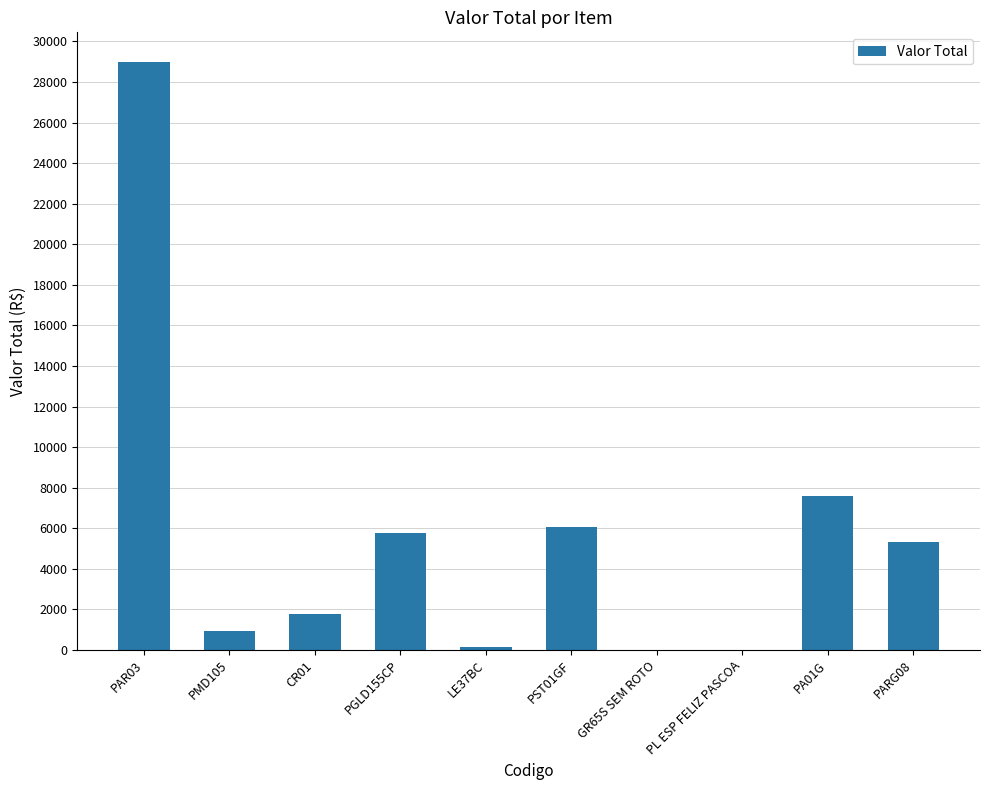

Is it true that the value at PA01G is 7593.2?

True